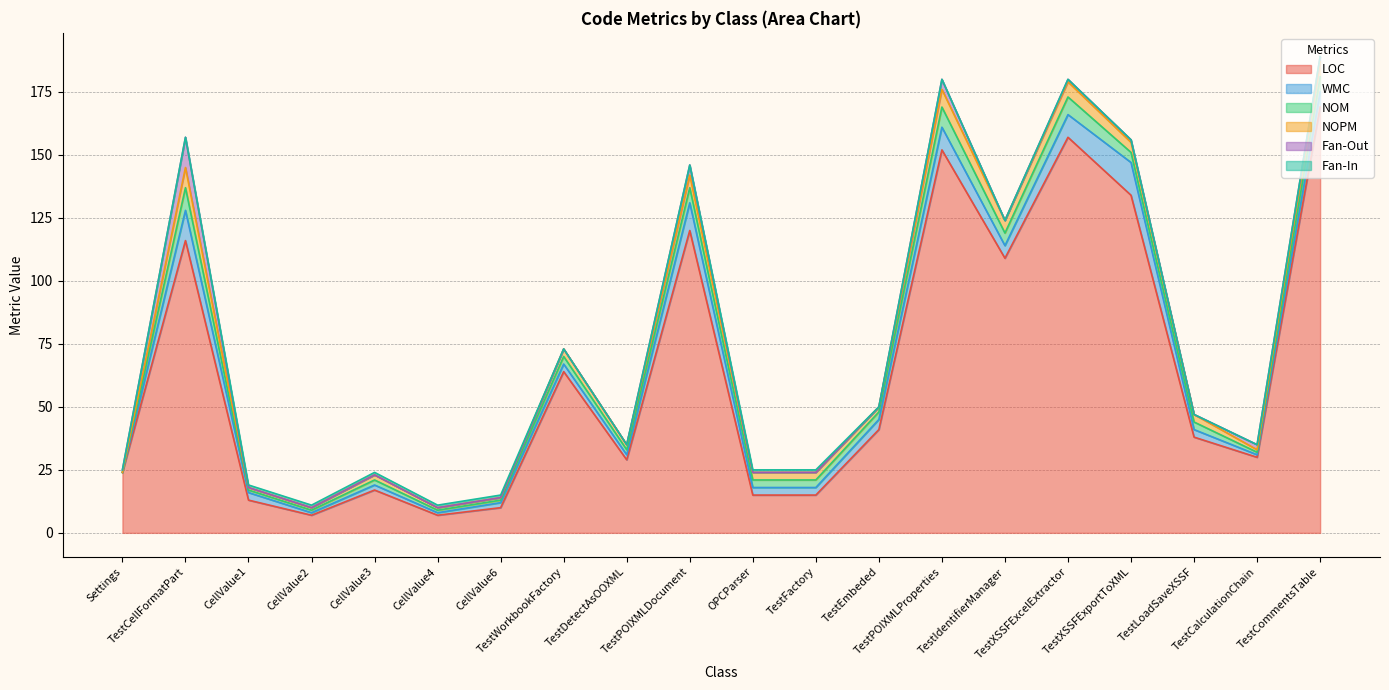

True or false: Fan-In has more than 2 interior local peaks.

False